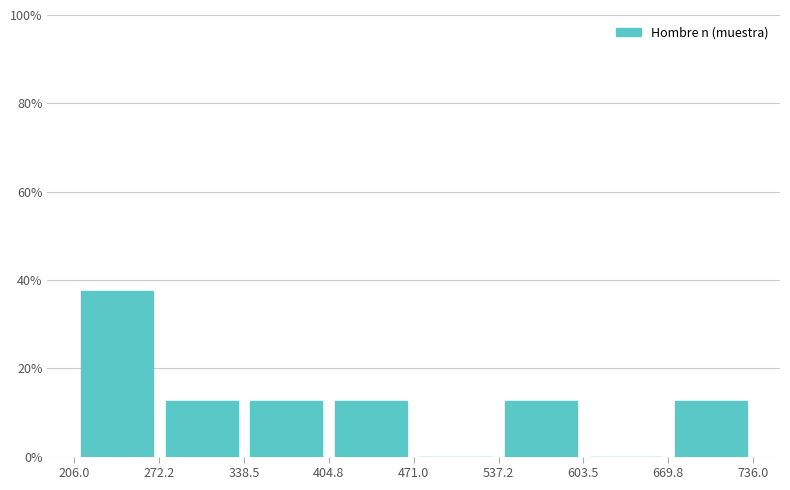

Over which range of the x-axis is the bar tallest?

206.0 to 272.2